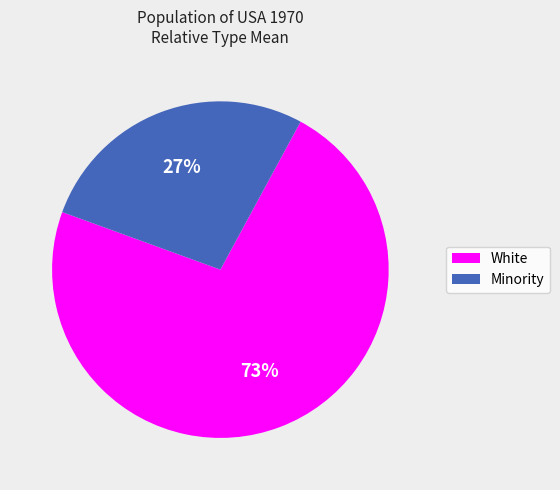

Count the number of slices in the pie.

2